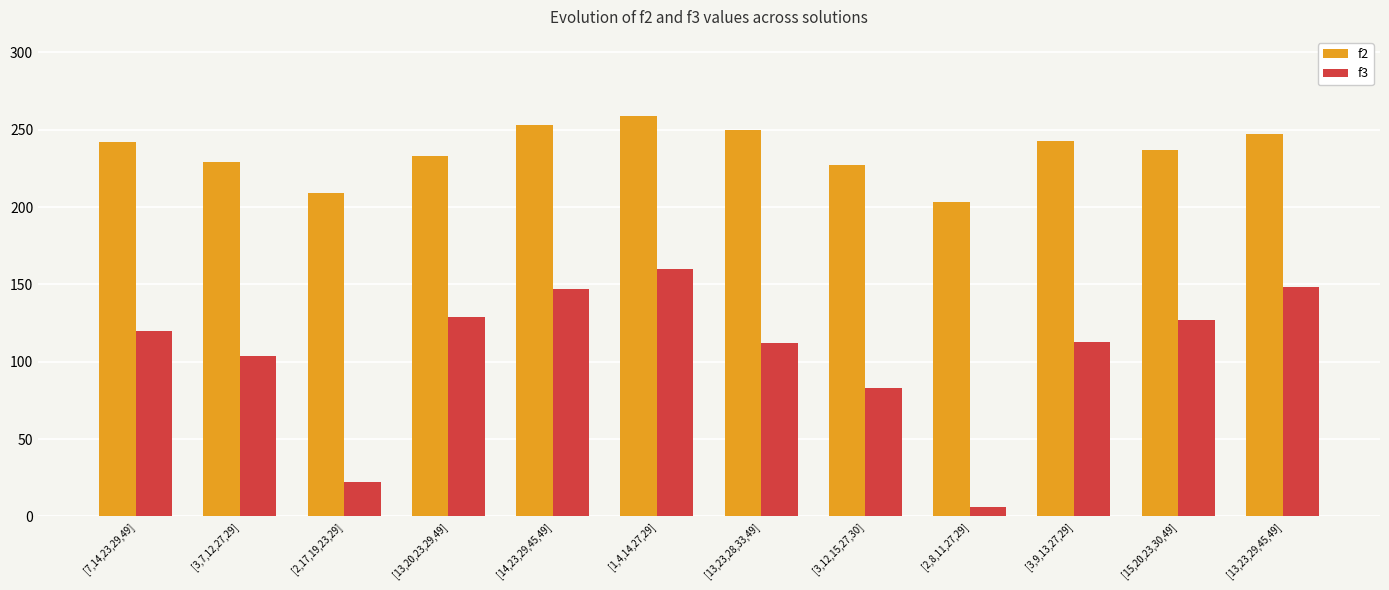

Does the chart contain any negative values?

No